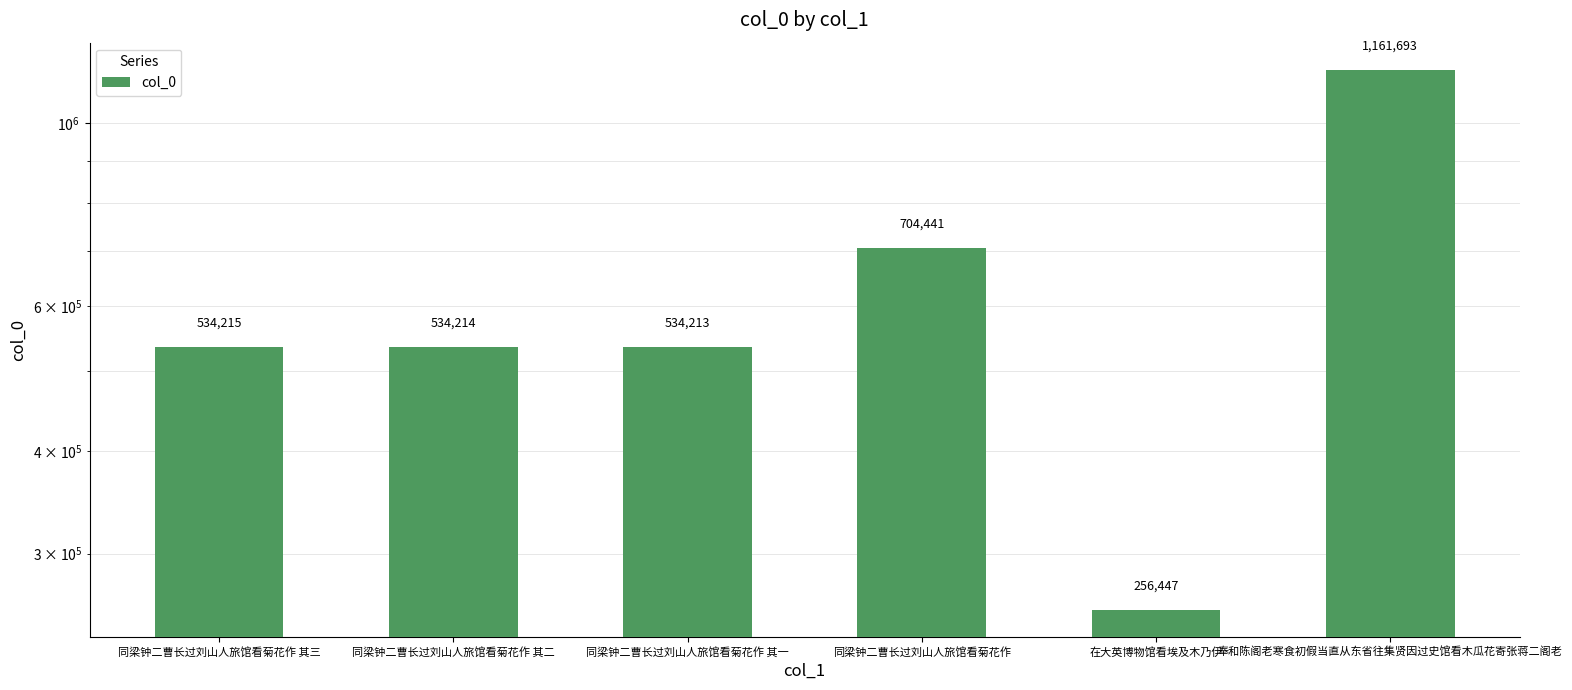

How many data points does each series have?

6